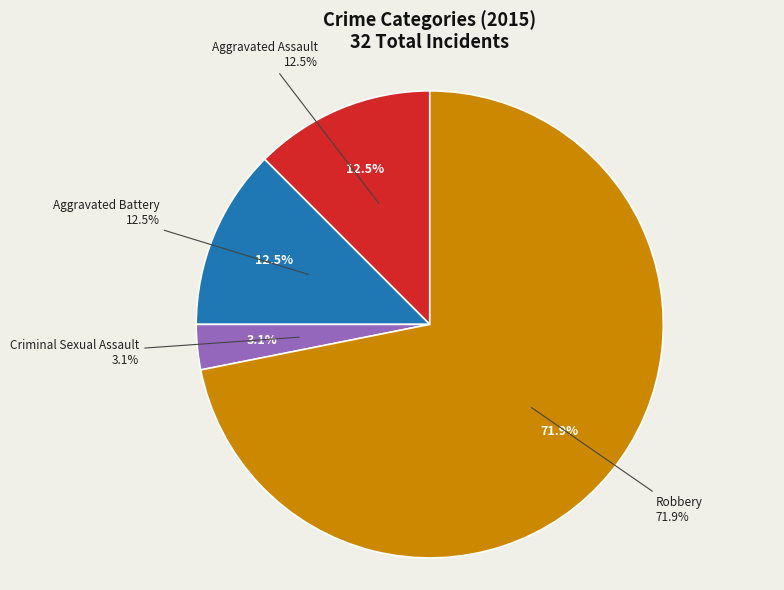

What percentage is the Aggravated Battery slice, to the nearest percent?

12%